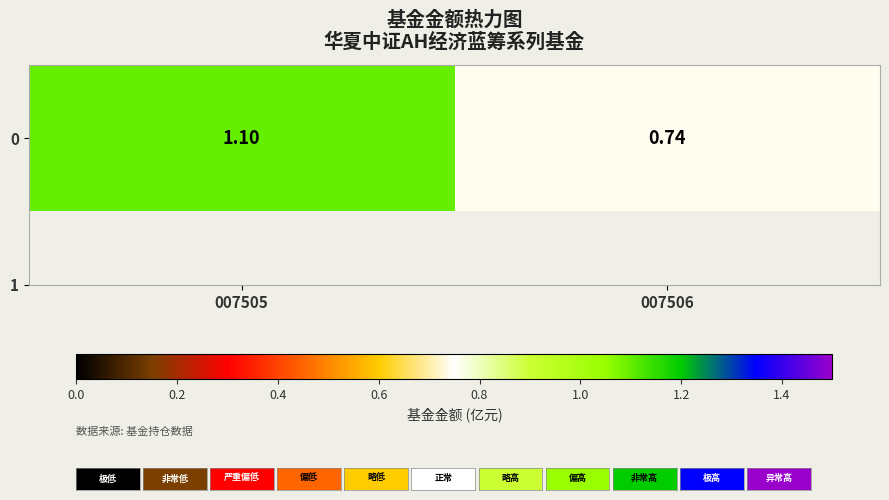

The value at 007506 is 1.3. True or false?

False